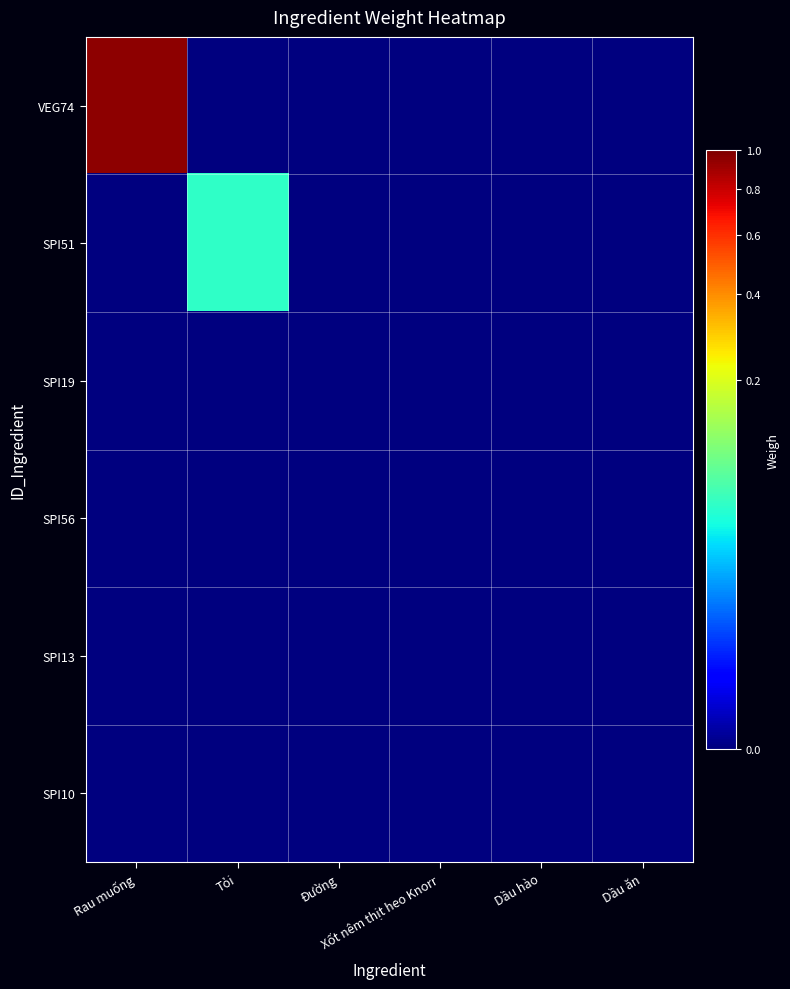

Reading left to right, what are all the values shown in this chart?

VEG74: Rau muống=0.9	Tỏi=0.0	Đường=0.0	Xốt nêm thịt heo Knorr=0.0	Dầu hào=0.0	Dầu ăn=0.0
SPI51: Rau muống=0.0	Tỏi=0.1	Đường=0.0	Xốt nêm thịt heo Knorr=0.0	Dầu hào=0.0	Dầu ăn=0.0
SPI19: Rau muống=0.0	Tỏi=0.0	Đường=0.0	Xốt nêm thịt heo Knorr=0.0	Dầu hào=0.0	Dầu ăn=0.0
SPI56: Rau muống=0.0	Tỏi=0.0	Đường=0.0	Xốt nêm thịt heo Knorr=0.0	Dầu hào=0.0	Dầu ăn=0.0
SPI13: Rau muống=0.0	Tỏi=0.0	Đường=0.0	Xốt nêm thịt heo Knorr=0.0	Dầu hào=0.0	Dầu ăn=0.0
SPI10: Rau muống=0.0	Tỏi=0.0	Đường=0.0	Xốt nêm thịt heo Knorr=0.0	Dầu hào=0.0	Dầu ăn=0.0